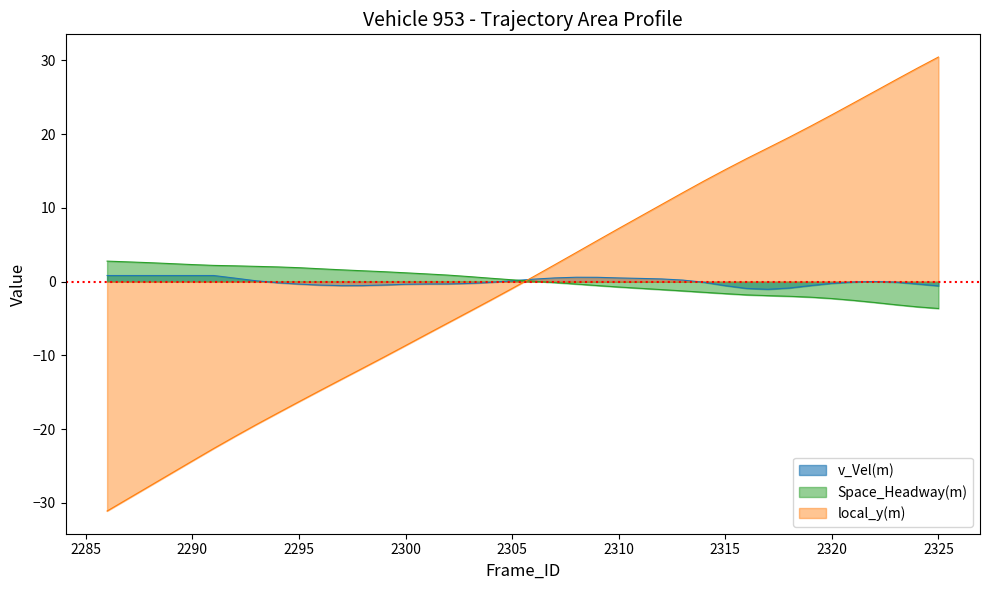

How many lines are shown in the chart?

3